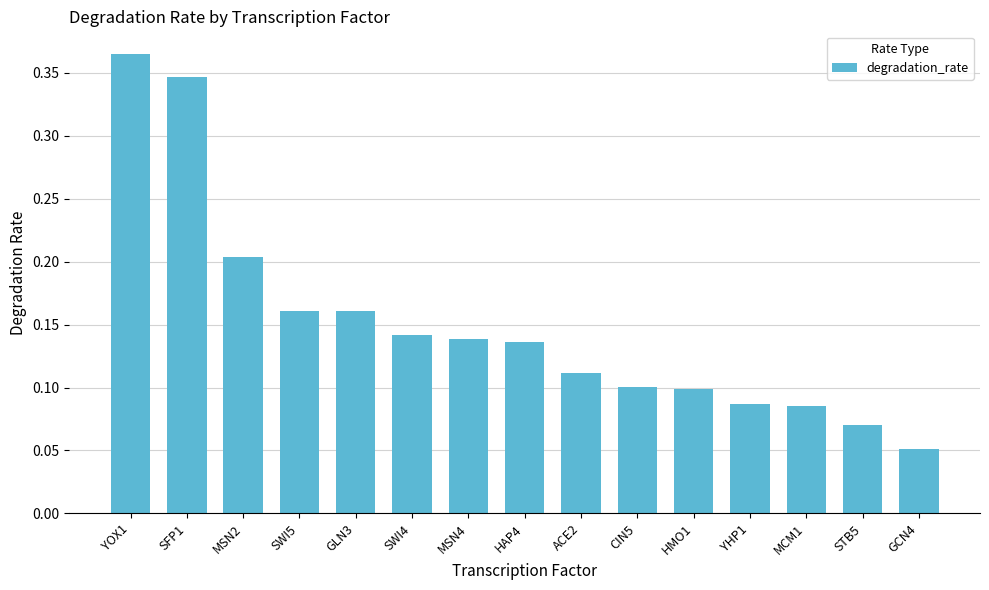

What is the sum of all values?

2.3